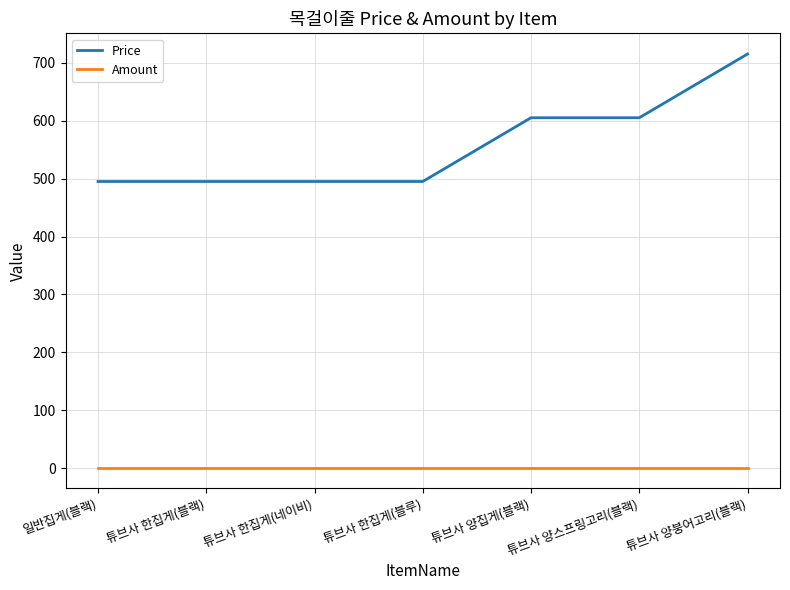

True or false: Price and Amount intersect in this chart.

False